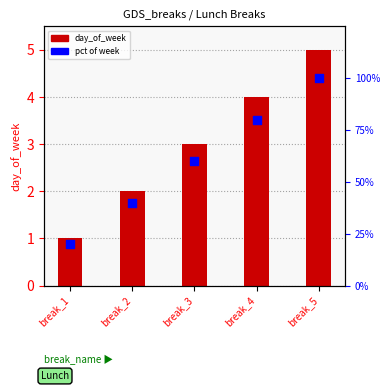

Which series reaches the minimum Y coordinate?

day_of_week